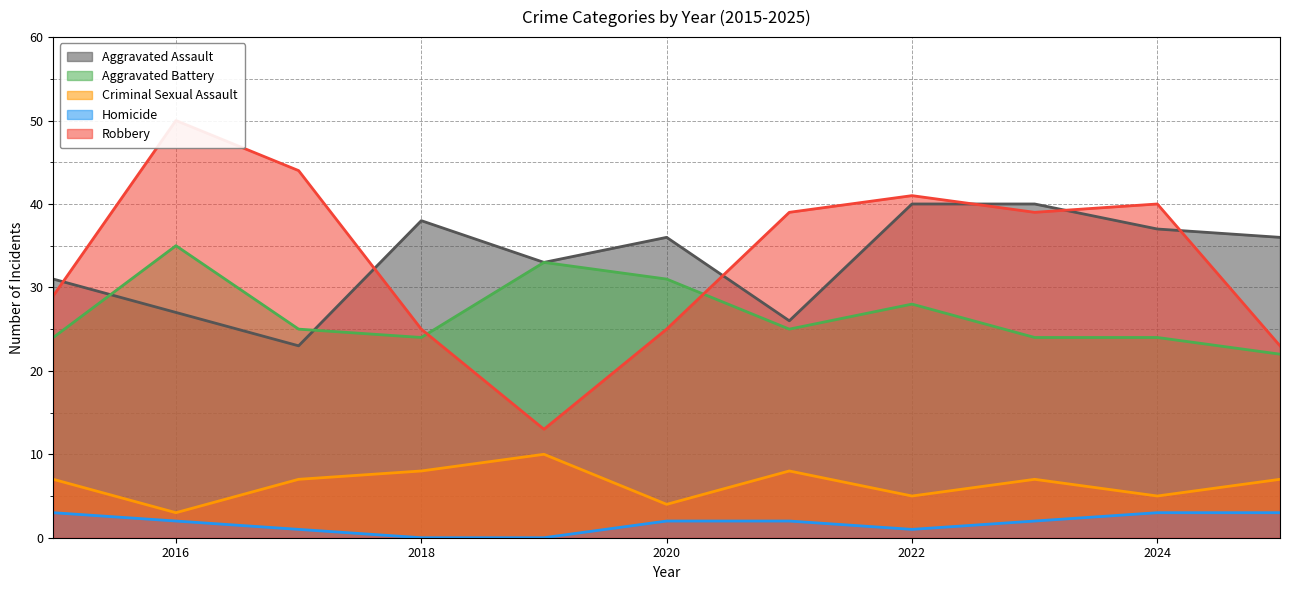

Between 2019 and 2022, which series saw the biggest shift?

Robbery